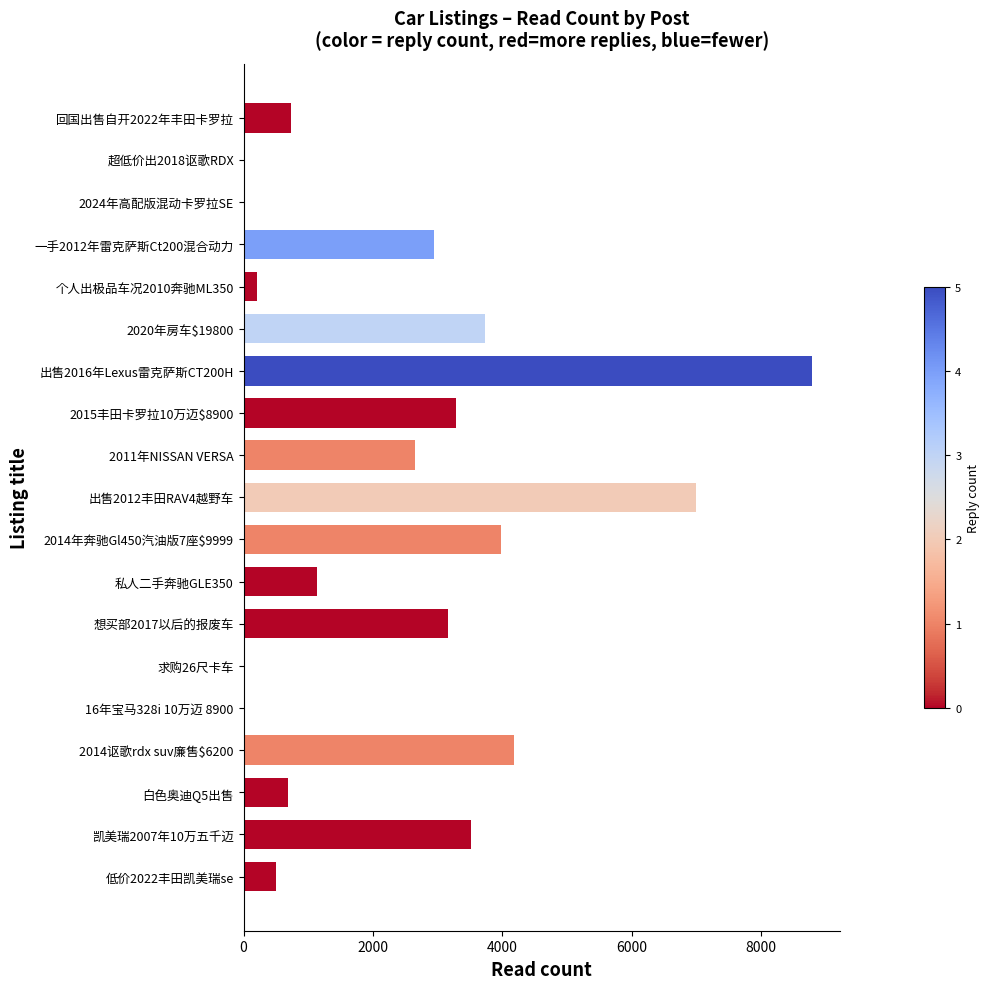

Where is the data nearest to the value 4393?

2014讴歌rdx suv廉售$6200